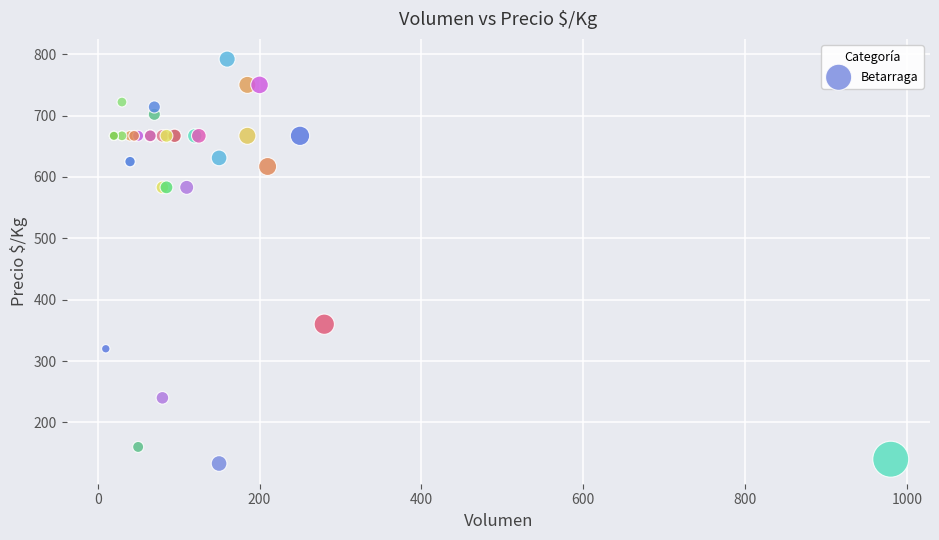

What Y value in the scatter plot is closest to 462?

360